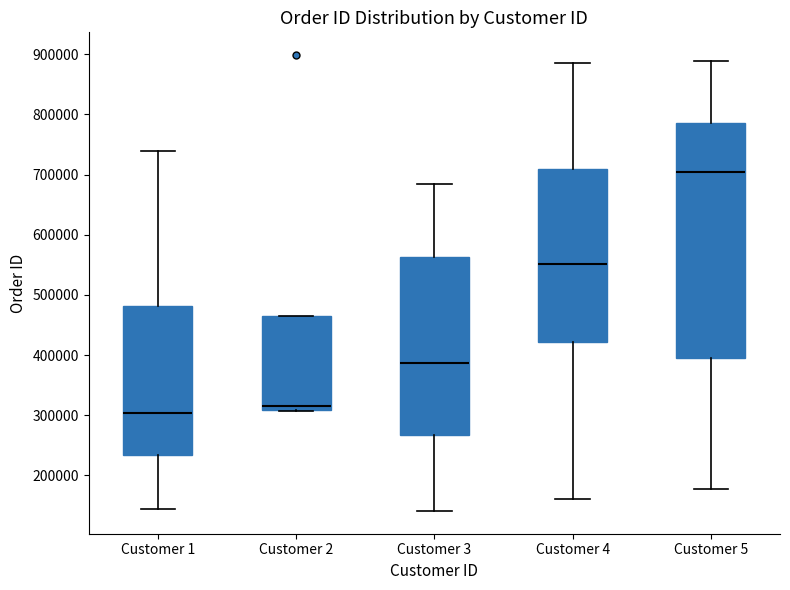

Which box's median line is the highest?

Customer 5